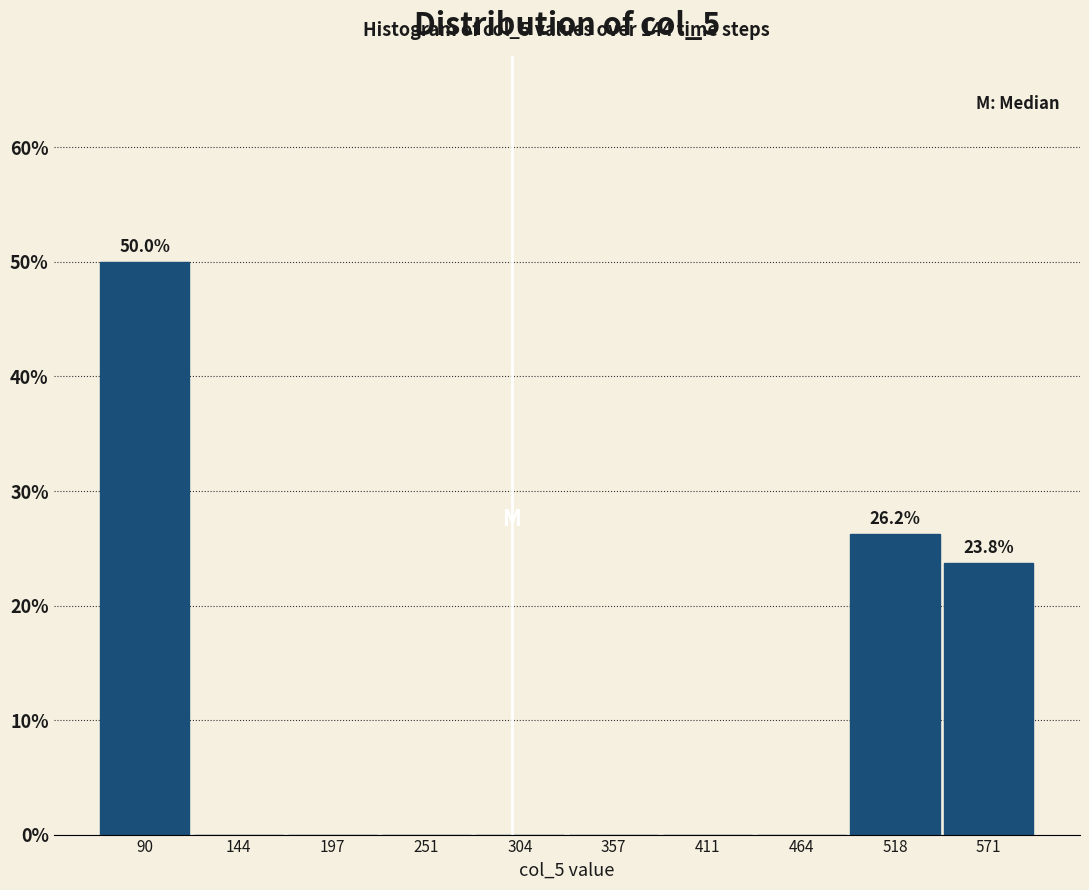

Which range on the x-axis has the tallest bar?

60 to 120